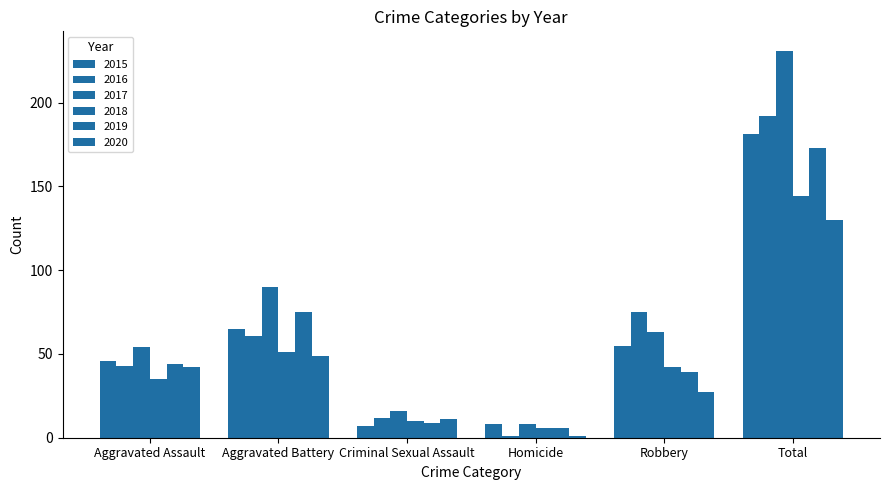

How many data points in 2019 are less than 44?

3